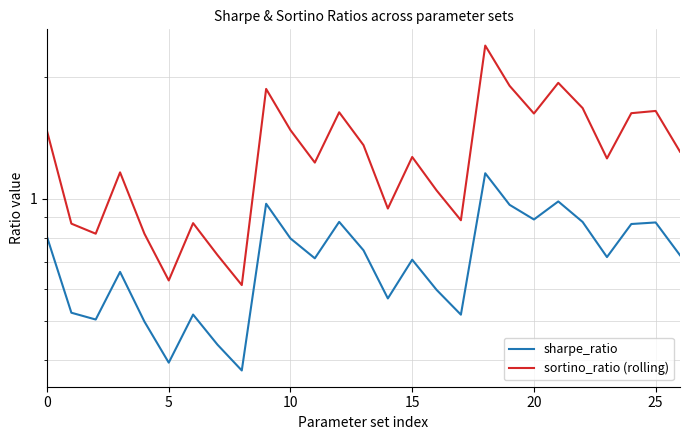

What is the minimum value shown in the chart?

0.4